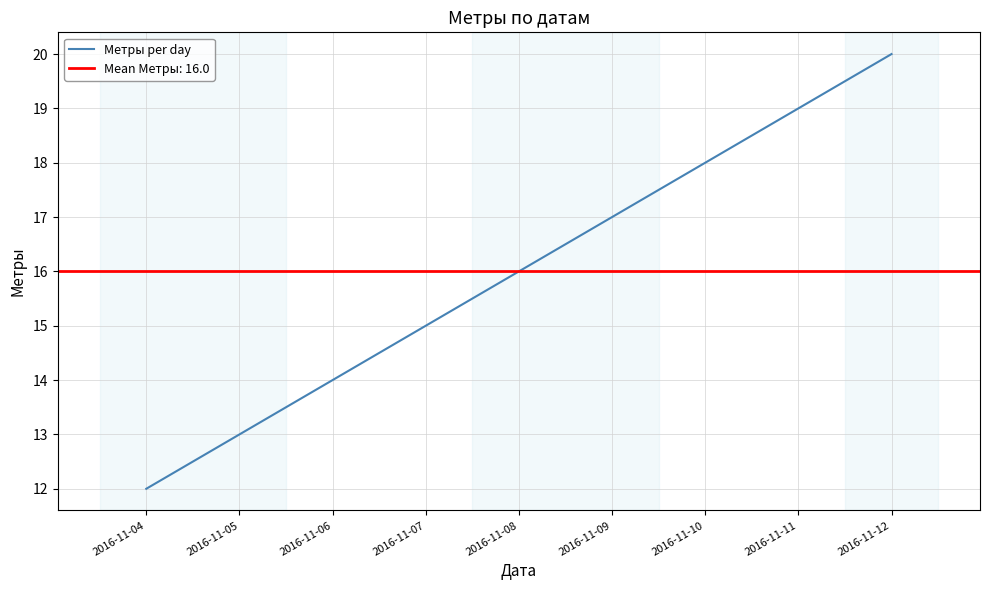

Is this an area chart (filled region under the line)?

No